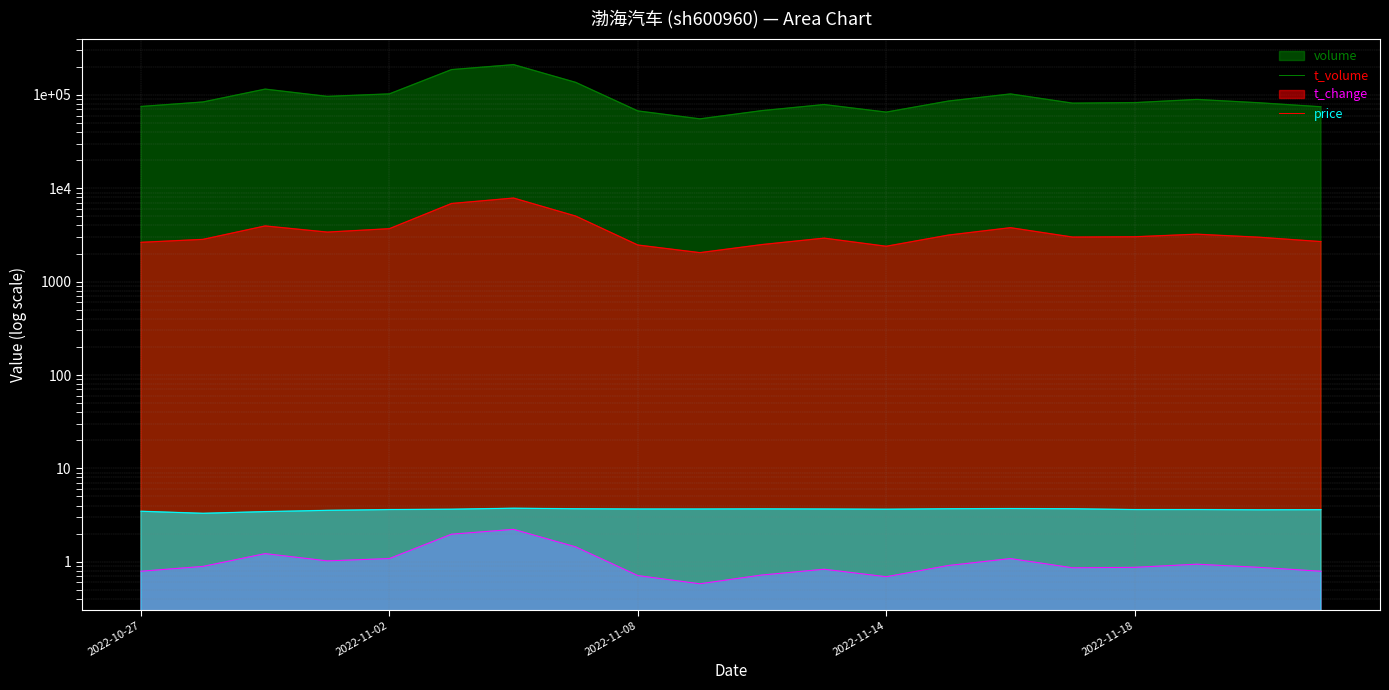

How many categories are shown in the chart?

20